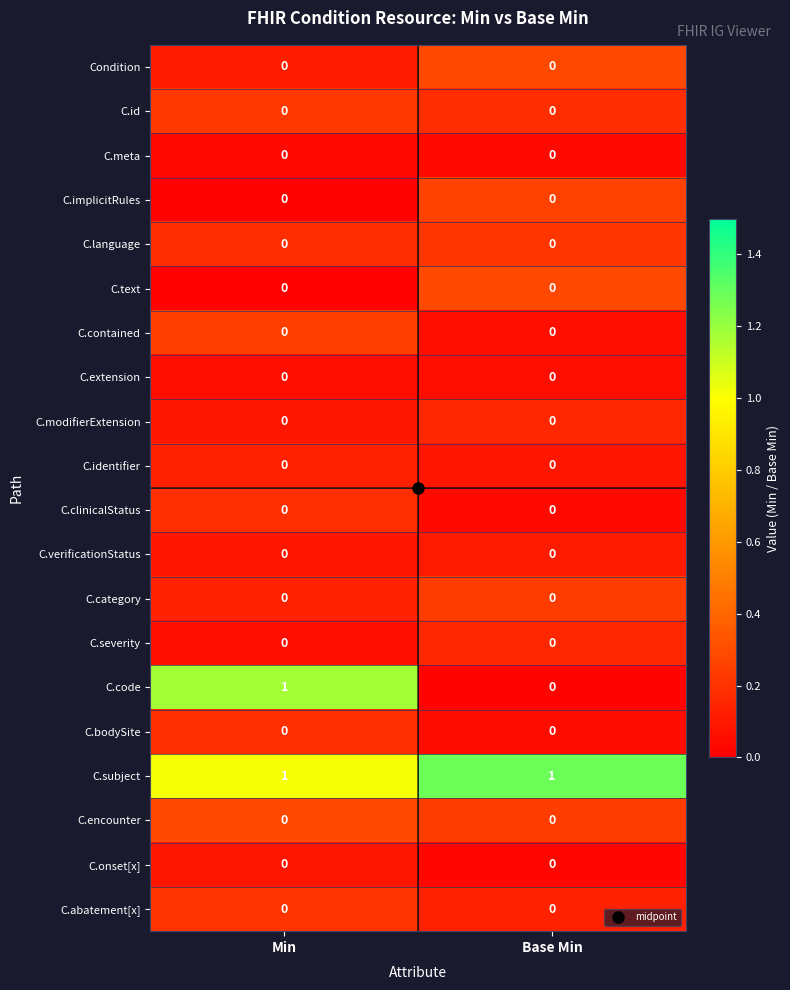

Which series has the widest spread of values?

C.code